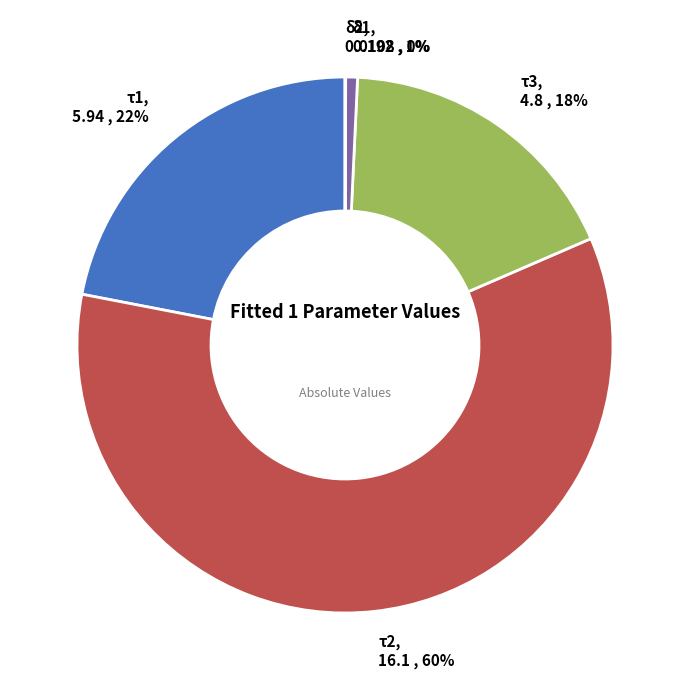

Does any single category account for the majority?

Yes